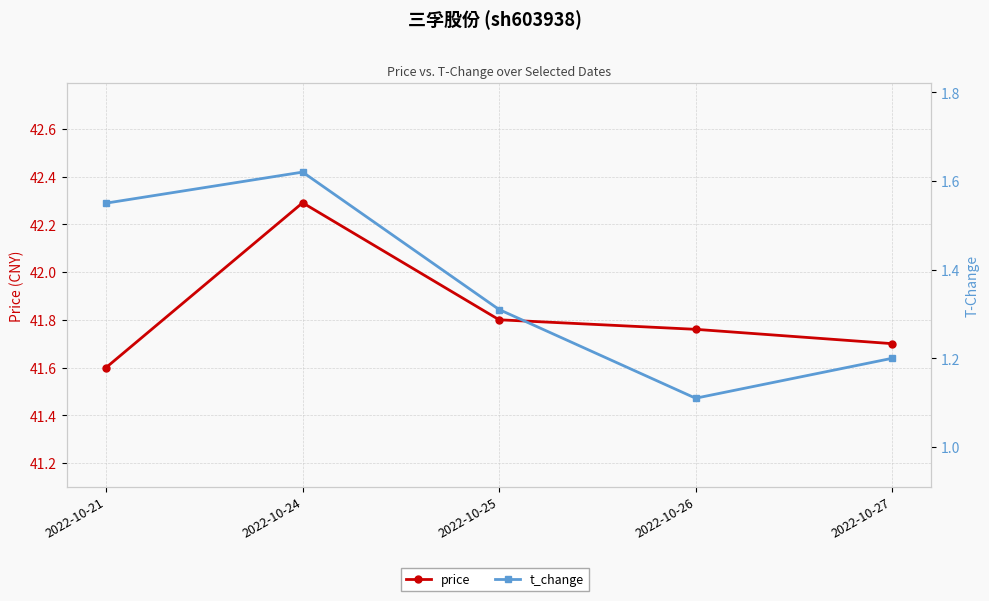

What is the highest value of the price series?

42.3